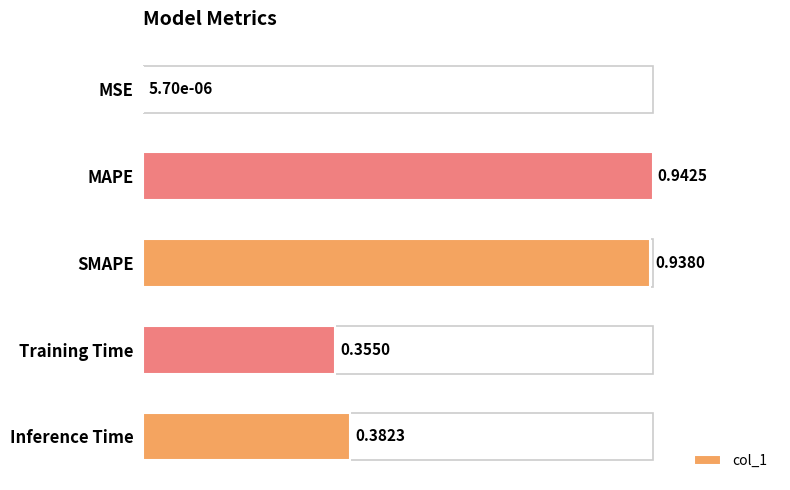

Does the chart contain stacked bars?

No